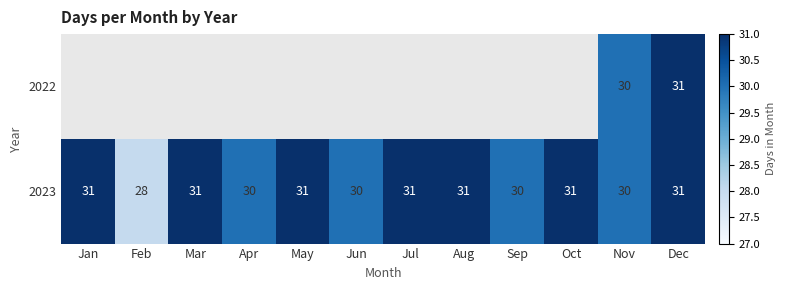

Is it true that 2023 equals 10.8 at Nov?

False